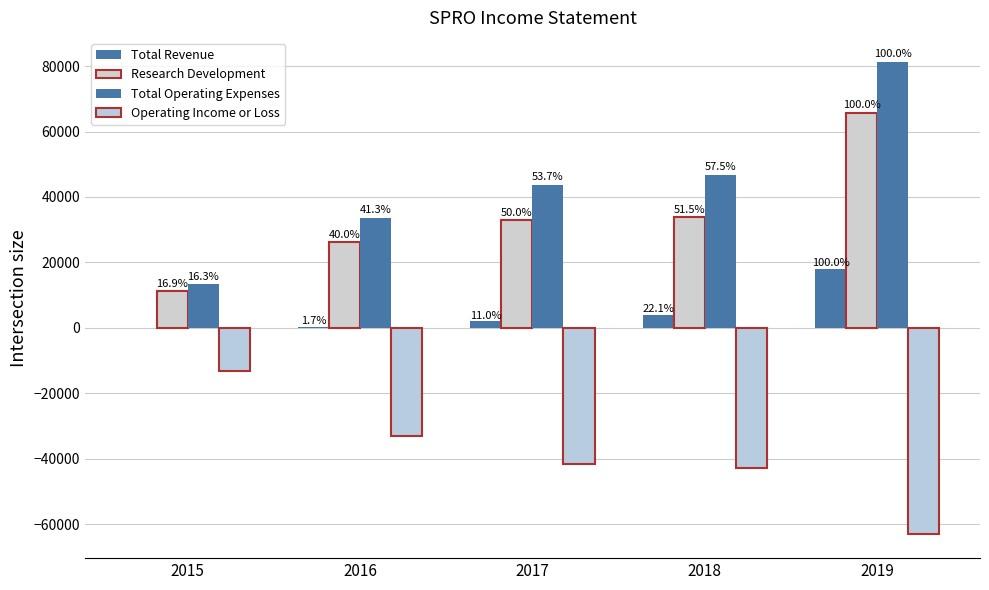

Are the bars grouped side by side (vs. stacked)?

Yes